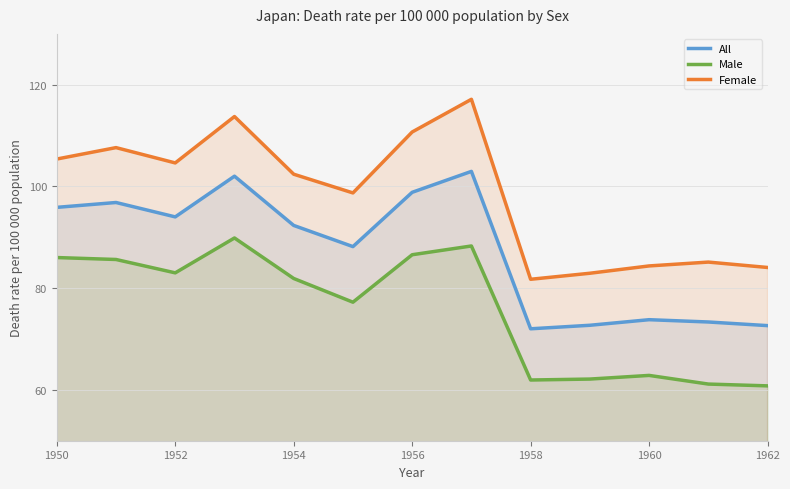

What is the approximate value of Female at 1962?

84.1